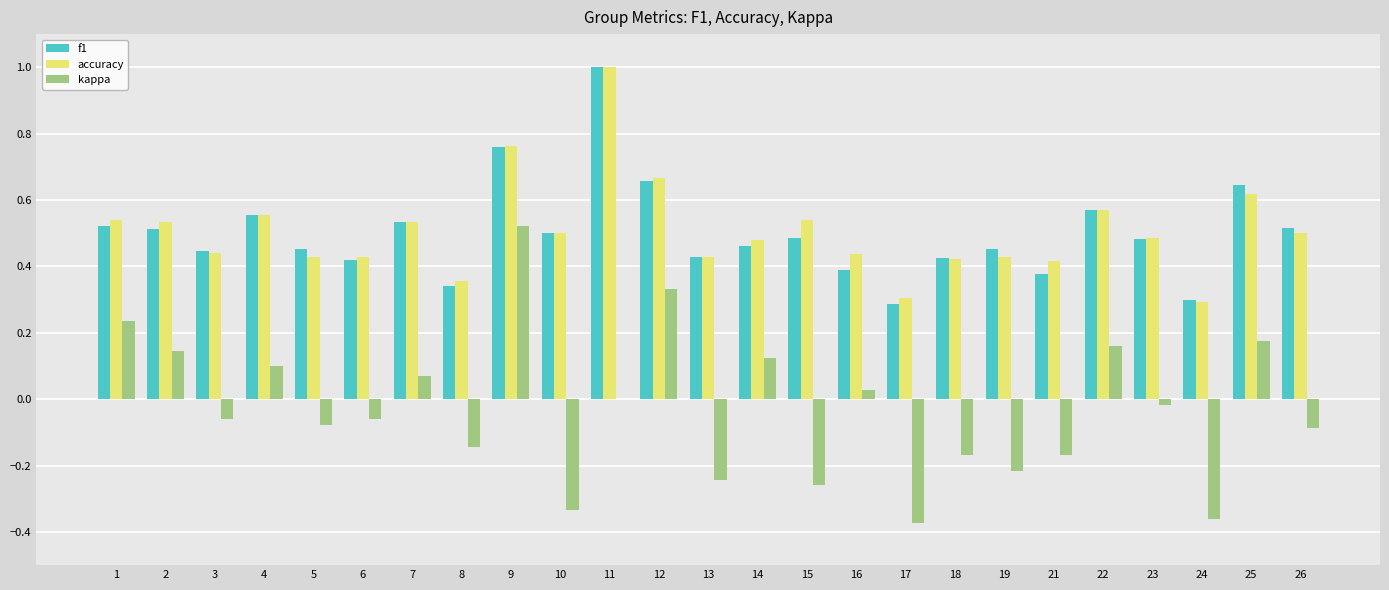

Count the number of categories in the chart.

25